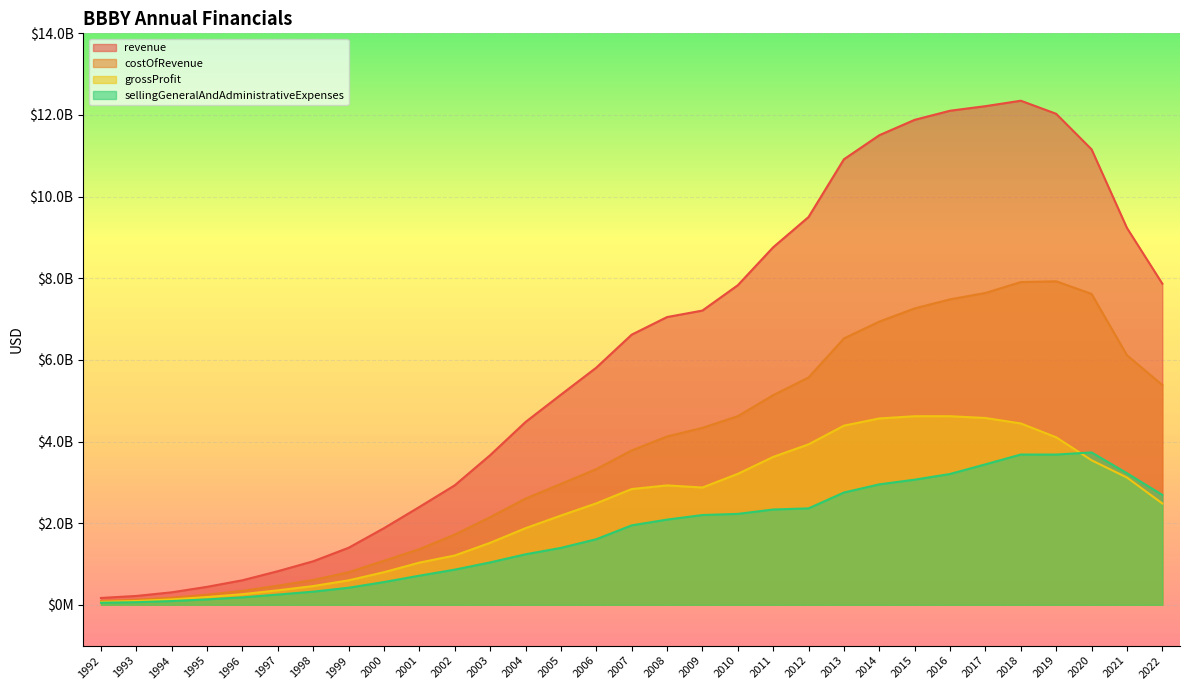

Reading left to right, transcribe all the data shown in this chart.

revenue: 1992=167600000	1993=216700000	1994=305800000	1995=440300000	1996=601300000	1997=823200000	1998=1066600000	1999=1397200000	2000=1877966000	2001=2396655000	2002=2927962000	2003=3665164000	2004=4477981000	2005=5147678000	2006=5809562000	2007=6617429000	2008=7048942000	2009=7208340000	2010=7828793000	2011=8758503000	2012=9499890000	2013=10914585000	2014=11503963000	2015=11881176000	2016=12103887000	2017=12215757000	2018=12349301000	2019=12028797000	2020=11158580000	2021=9233028000	2022=7867778000
costOfRevenue: 1992=95800000	1993=123600000	1994=173600000	1995=249200000	1996=341300000	1997=468600000	1998=607400000	1999=797900000	2000=1079485000	2001=1363546000	2002=1720396000	2003=2146617000	2004=2601317000	2005=2961377000	2006=3323814000	2007=3782027000	2008=4123711000	2009=4335104000	2010=4620674000	2011=5135574000	2012=5568957000	2013=6525830000	2014=6938381000	2015=7261397000	2016=7483577000	2017=7639407000	2018=7906286000	2019=7924817000	2020=7616920000	2021=6114947000	2022=5384287000
grossProfit: 1992=71800000	1993=93100000	1994=132200000	1995=191100000	1996=260000000	1997=354600000	1998=459200000	1999=599300000	2000=798481000	2001=1033109000	2002=1207566000	2003=1518547000	2004=1876664000	2005=2186301000	2006=2485748000	2007=2835402000	2008=2925231000	2009=2873236000	2010=3208119000	2011=3622929000	2012=3930933000	2013=4388755000	2014=4565582000	2015=4619779000	2016=4620310000	2017=4576350000	2018=4443015000	2019=4103980000	2020=3541660000	2021=3118081000	2022=2483491000
sellingGeneralAndAdministrativeExpenses: 1992=50400000	1993=64200000	1994=91400000	1995=132500000	1996=182500000	1997=250600000	1998=322100000	1999=418100000	2000=557516000	2001=713621000	2002=861466000	2003=1038490000	2004=1237321000	2005=1393887000	2006=1606577000	2007=1946001000	2008=2087209000	2009=2199340000	2010=2227432000	2011=2334471000	2012=2362564000	2013=2750537000	2014=2950995000	2015=3065486000	2016=3205407000	2017=3441140000	2018=3681694000	2019=3681210000	2020=3732498000	2021=3224363000	2022=2692292000